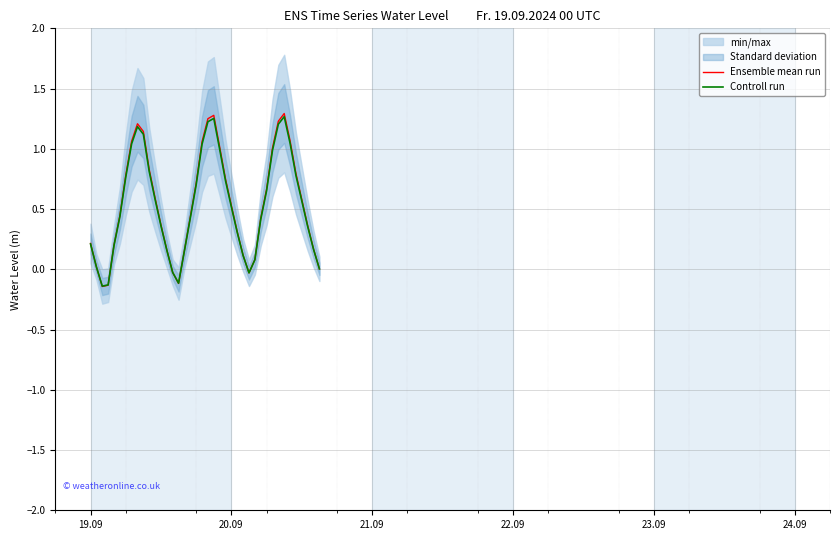

Reading left to right, list all the values displayed in this chart.

Ensemble mean run: 0.2	0.0	-0.1	-0.1	0.2	0.4	0.8	1.1	1.2	1.1	0.8	0.6	0.4	0.2	-0.0	-0.1	0.2	0.4	0.7	1.1	1.3	1.3	1.0	0.8	0.5	0.3	0.1	-0.0	0.1	0.4	0.7	1.0	1.2	1.3	1.1	0.8	0.6	0.4	0.2	0.0
Controll run: 0.2	0.0	-0.1	-0.1	0.2	0.4	0.8	1.0	1.2	1.1	0.8	0.6	0.4	0.2	-0.0	-0.1	0.2	0.4	0.7	1.0	1.2	1.3	1.0	0.7	0.5	0.3	0.1	-0.0	0.1	0.4	0.7	1.0	1.2	1.3	1.0	0.8	0.6	0.4	0.2	0.0